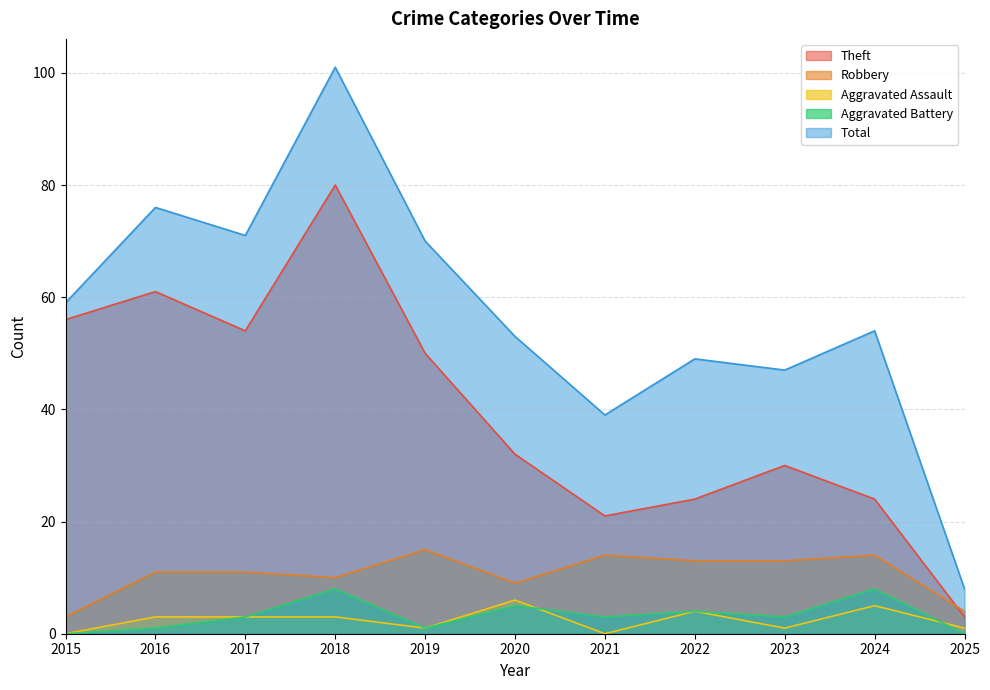

Rank the series by their maximum value, from highest to lowest.

Total, Theft, Robbery, Aggravated Battery, Aggravated Assault